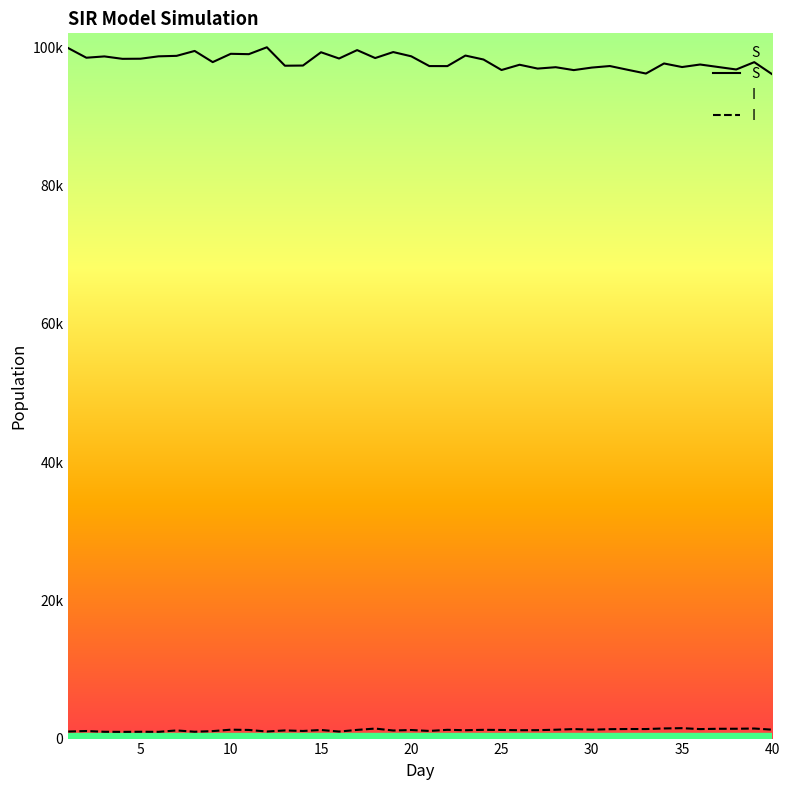

How many interior local valleys does the S series have?

14